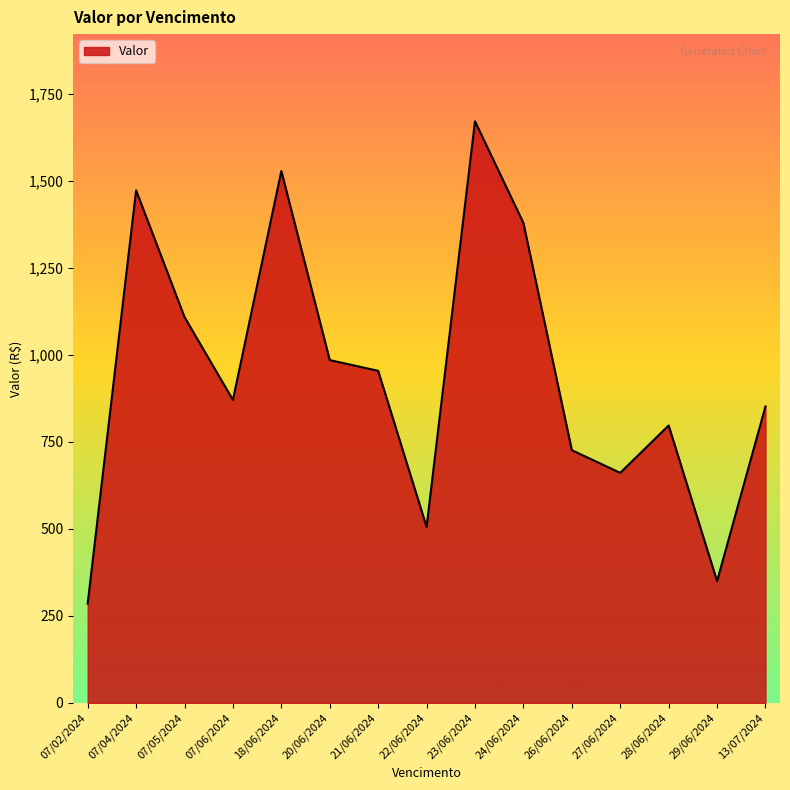

What is the average value?

943.4